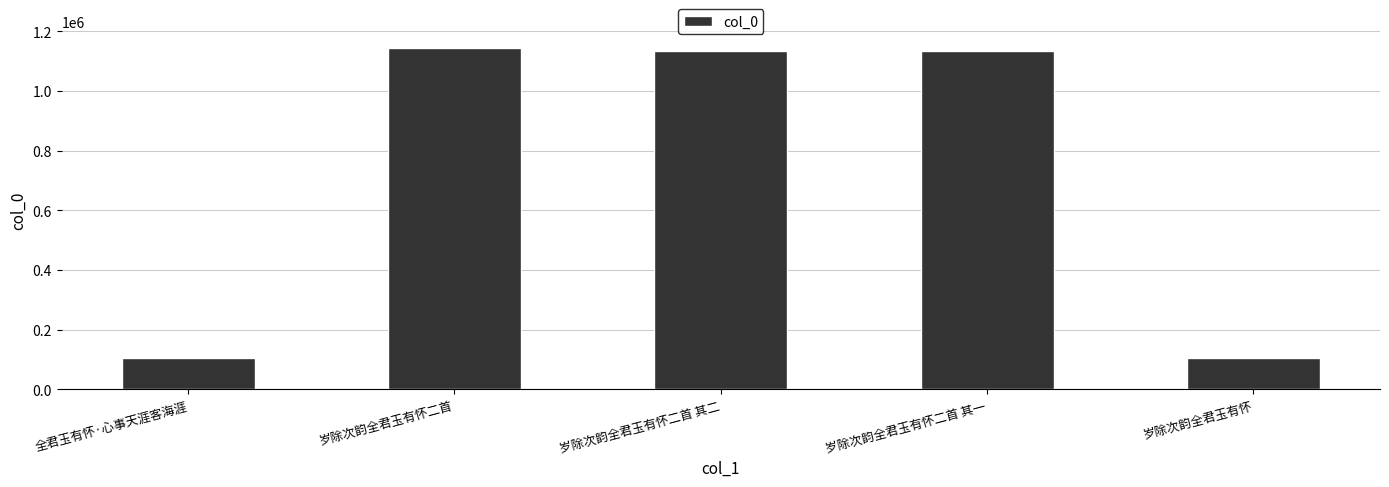

What is the maximum value shown in the chart?

1143934